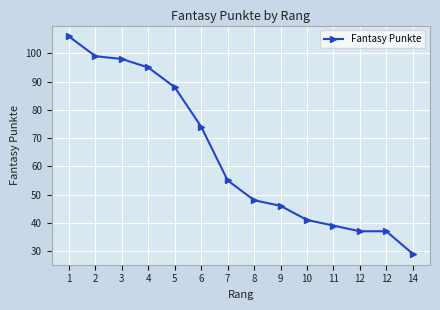

The value at 5 is 88. True or false?

True